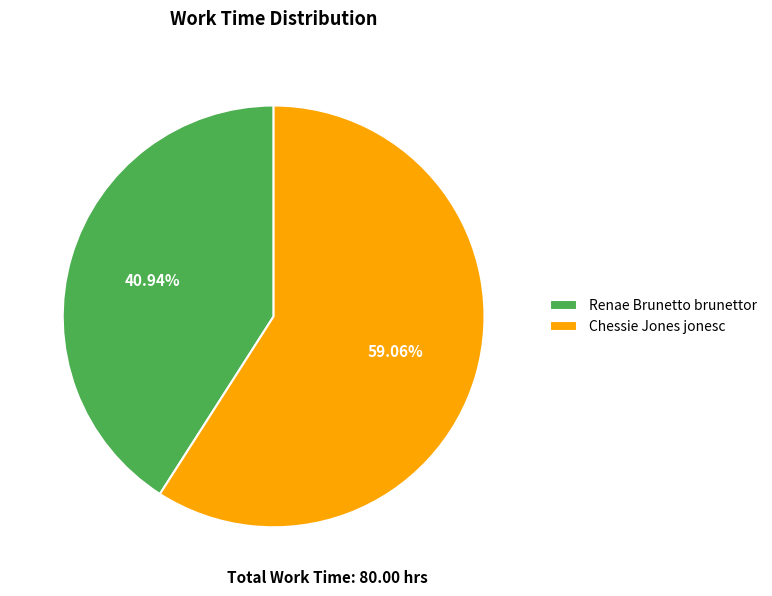

Approximately how many times larger is the value at Chessie Jones jonesc compared to Renae Brunetto brunettor?

1.4